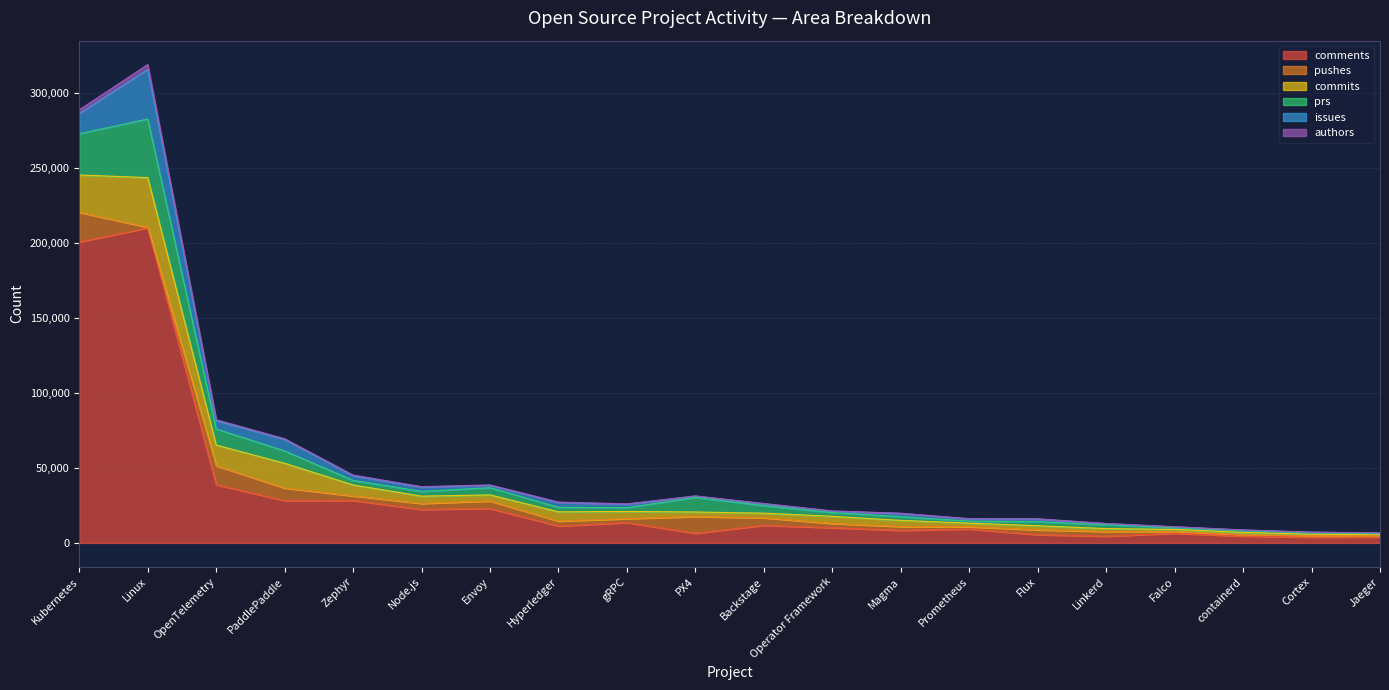

True or false: authors and commits cross at least once.

False